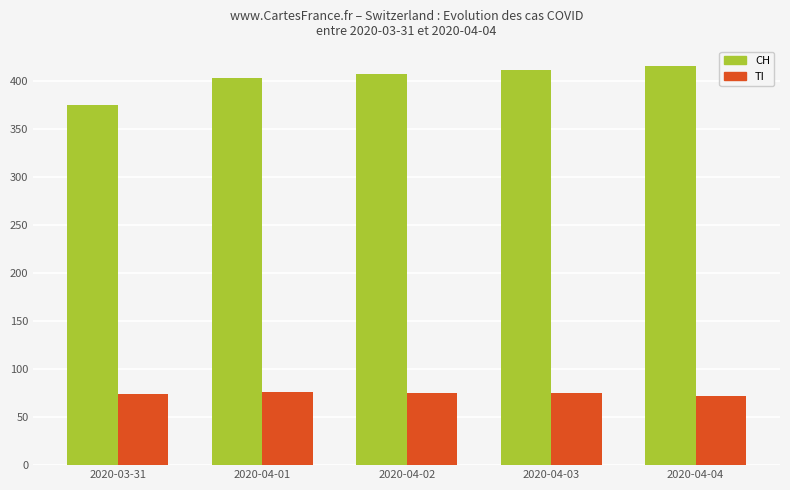

Which series changed the most between 2020-03-31 and 2020-04-04?

CH